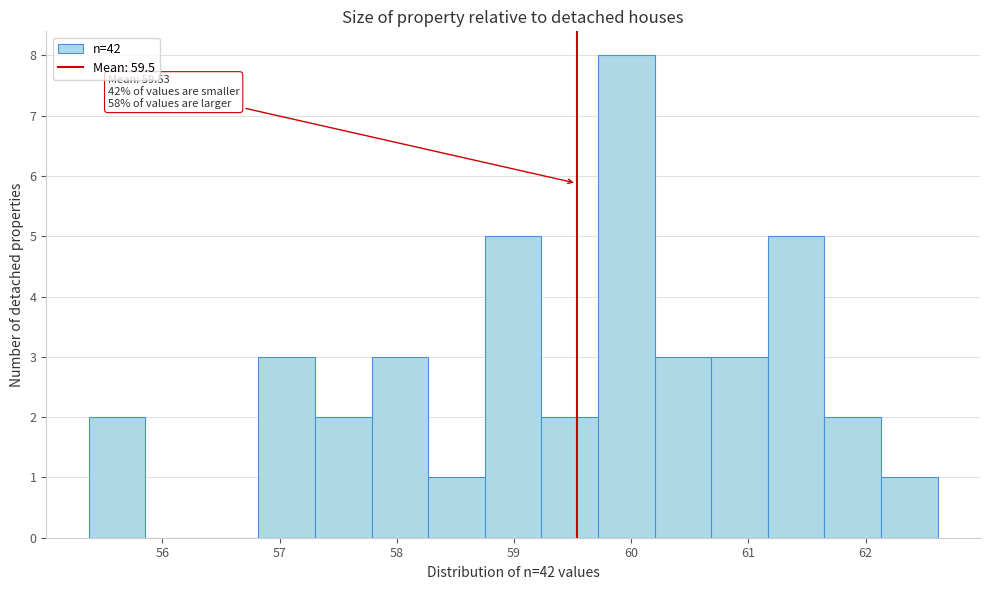

Over which range of the x-axis is the bar tallest?

59.7 to 60.2